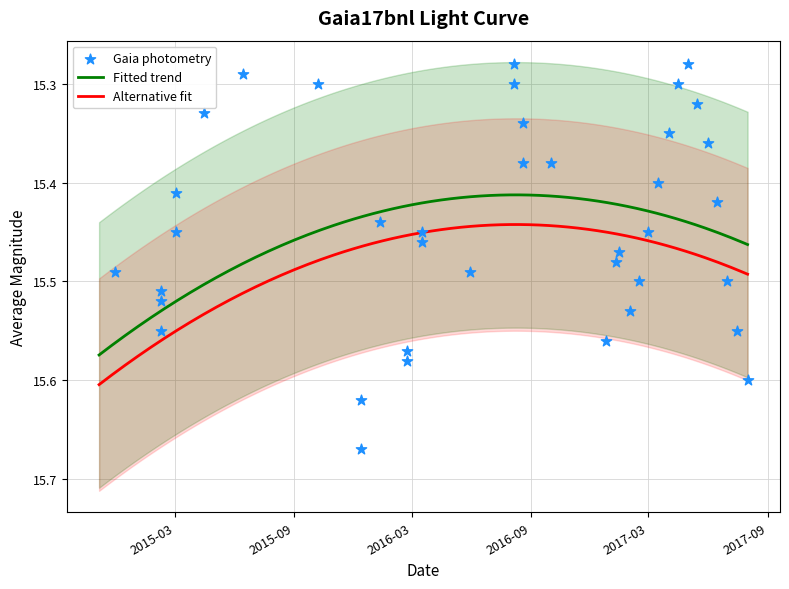

True or false: Alternative fit and Fitted trend cross at least once.

False